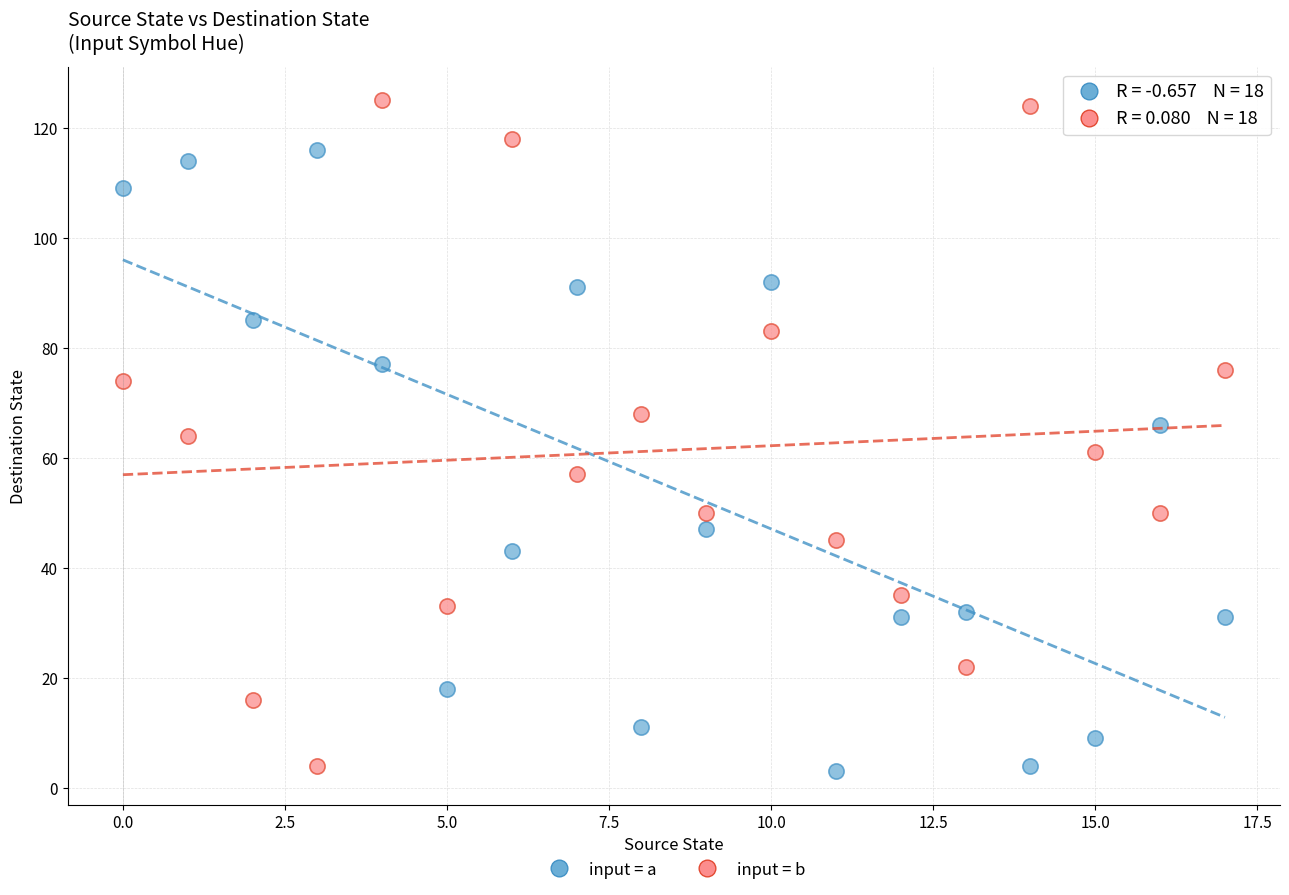

Across all data points, what is the range of Y values (max minus min)?

122